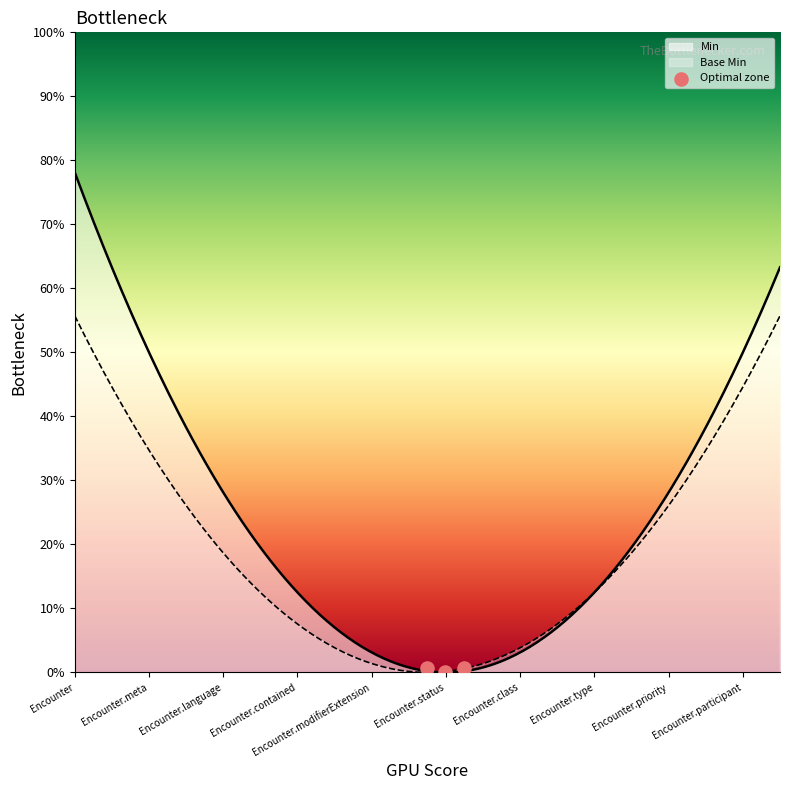

Between Encounter and Encounter.meta, which is larger?

Encounter